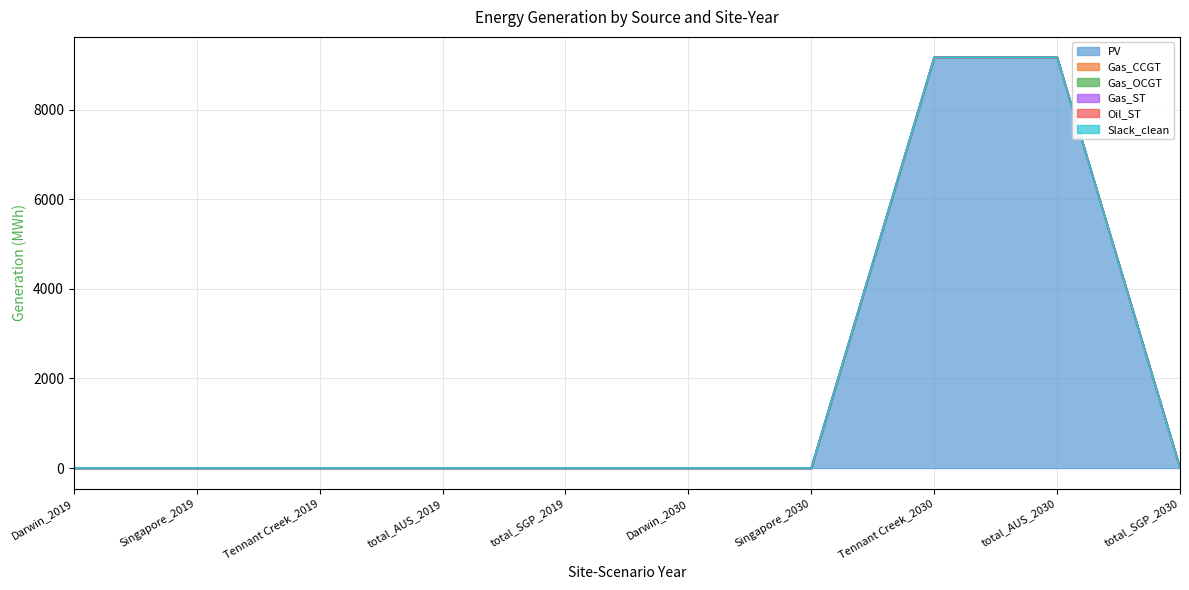

Between total_AUS_2019 and Singapore_2030, which series saw the biggest shift?

PV